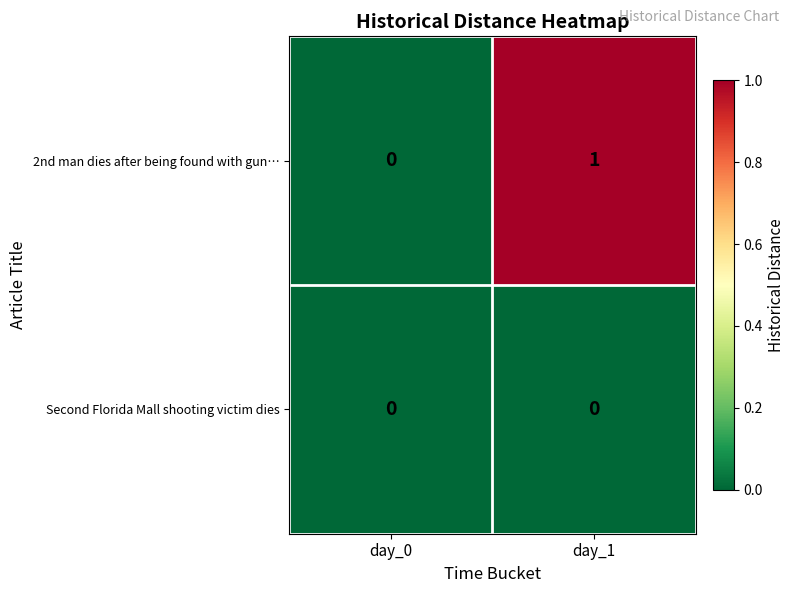

Reading left to right, transcribe all the data shown in this chart.

2nd man dies after being found with gun…: 0	1
Second Florida Mall shooting victim dies: 0	0